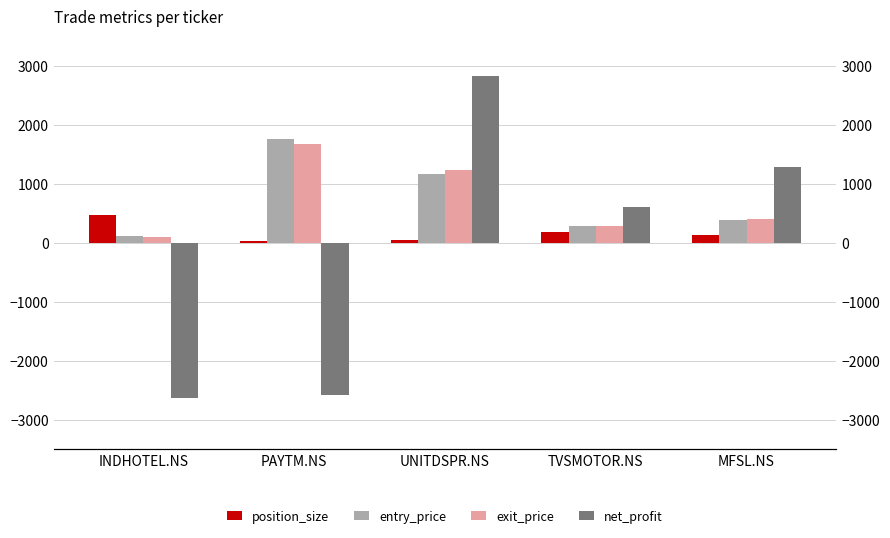

How many positive values does the net_profit series have?

3